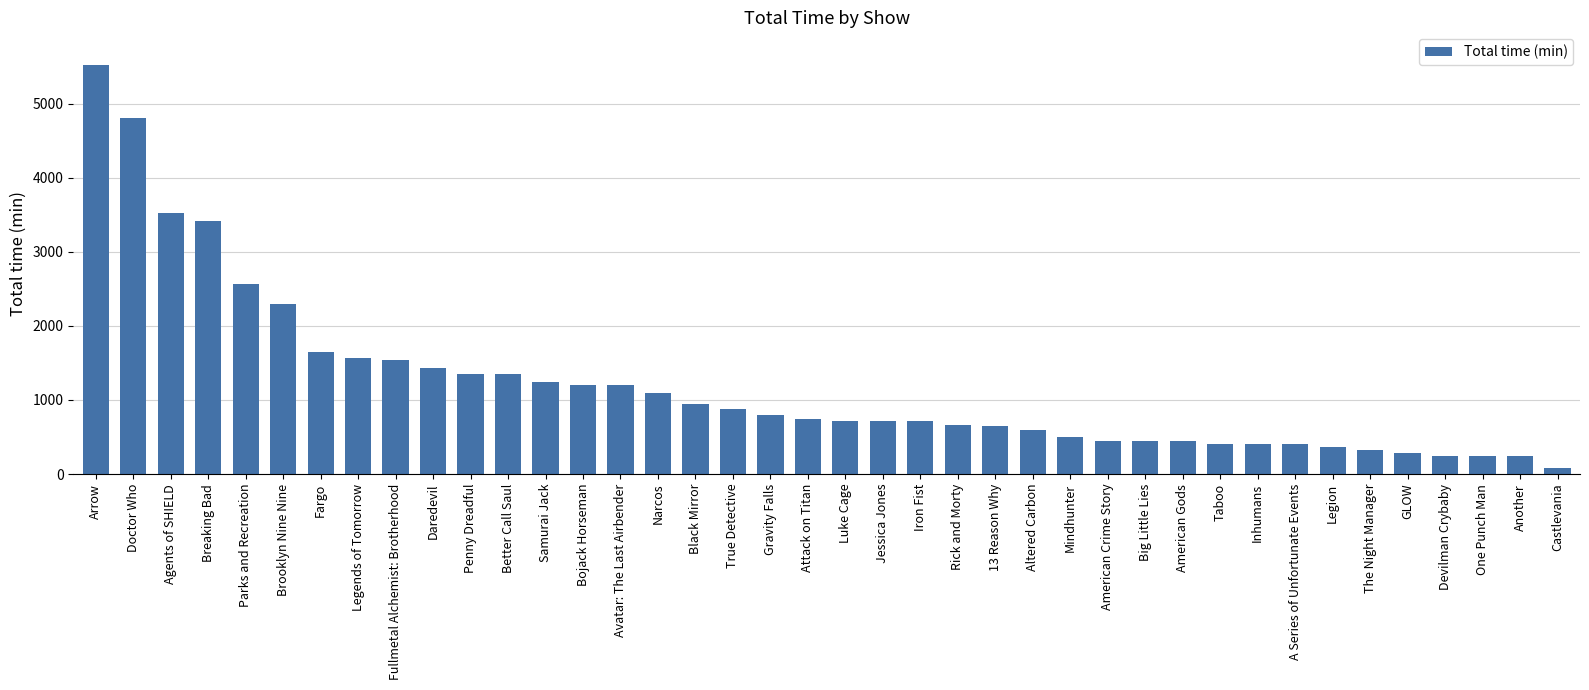

What position from the left is A Series of Unfortunate Events?

33